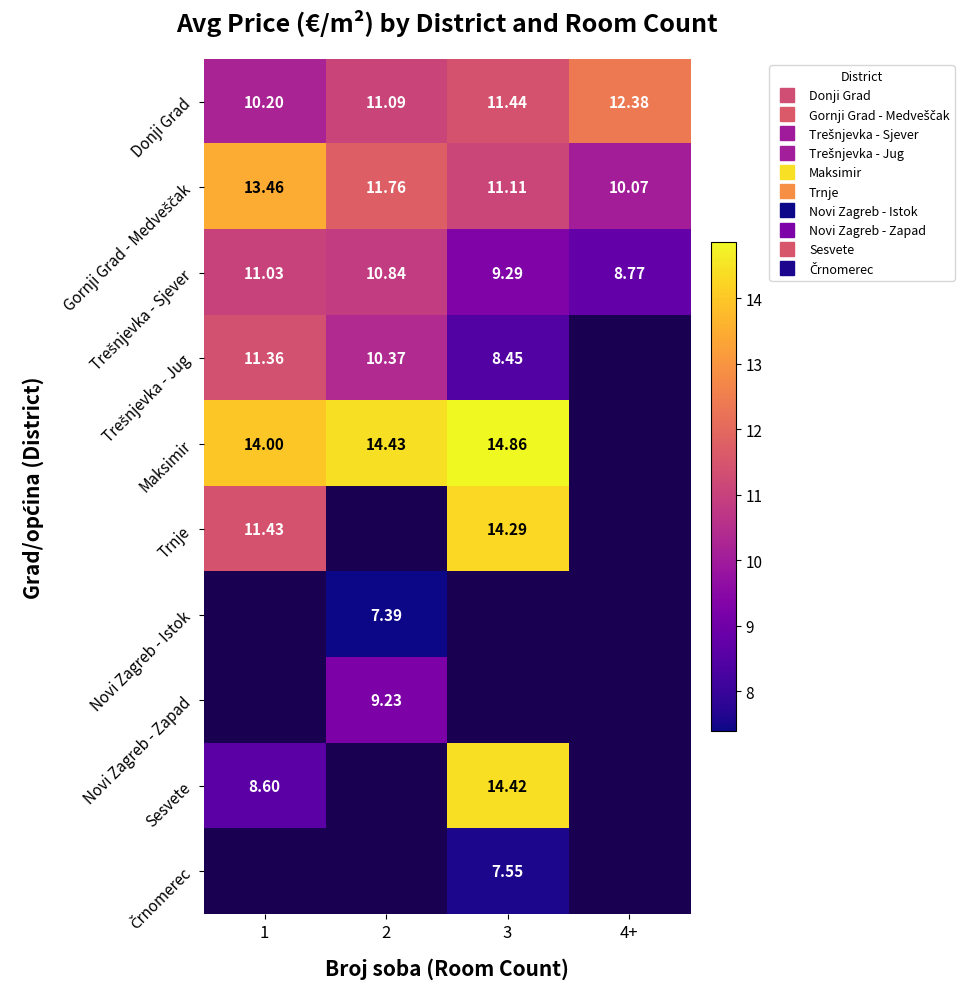

Which series has the widest spread of values?

Sesvete